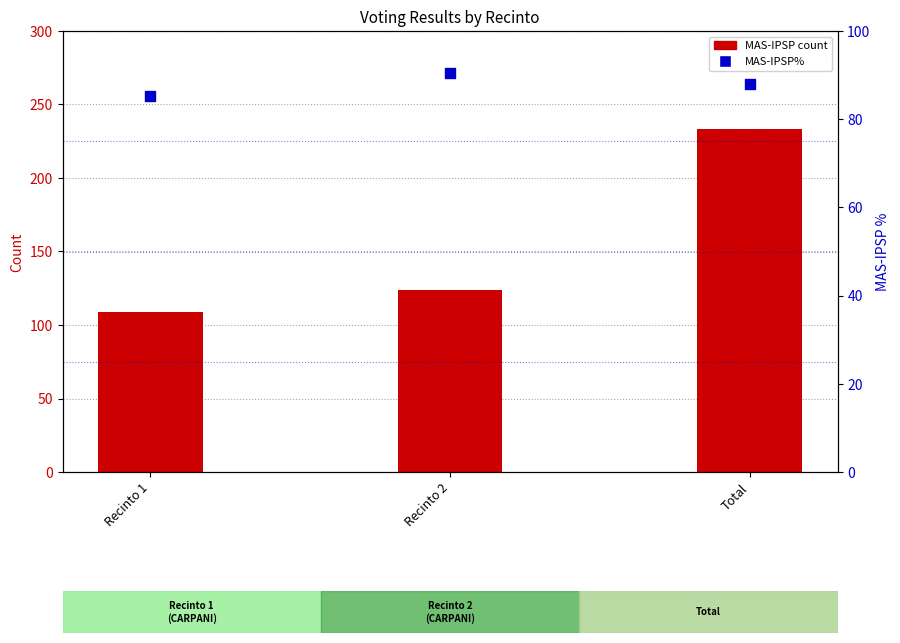

At how many categories does at least one series exceed 218?

1